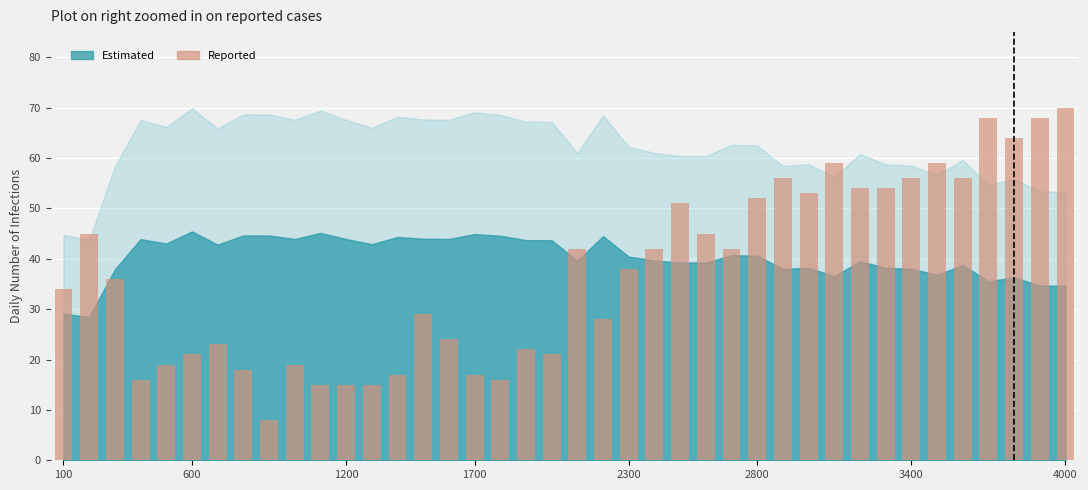

What is the difference between the maximum and minimum values?

62